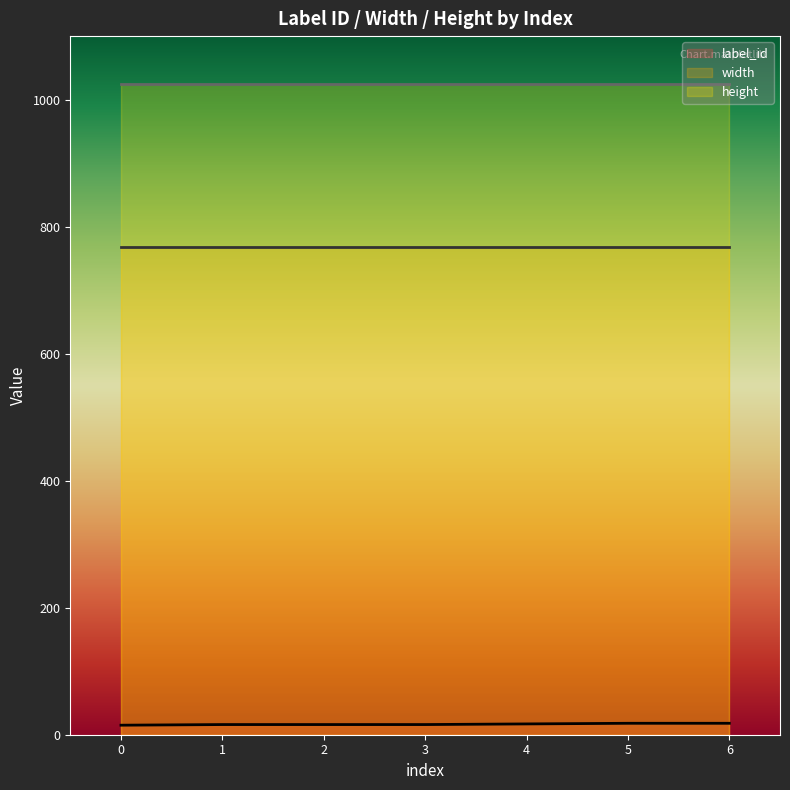

Rank the series by their maximum value, from lowest to highest.

label_id, width, height